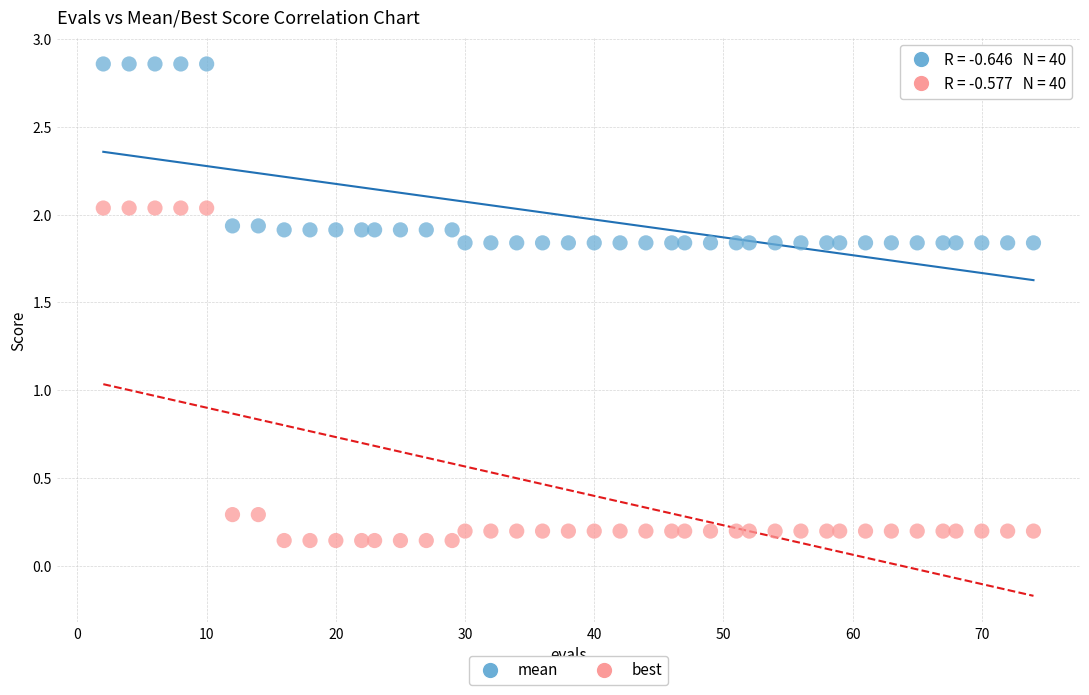

Across all data points, what is the range of Y values (max minus min)?

2.7